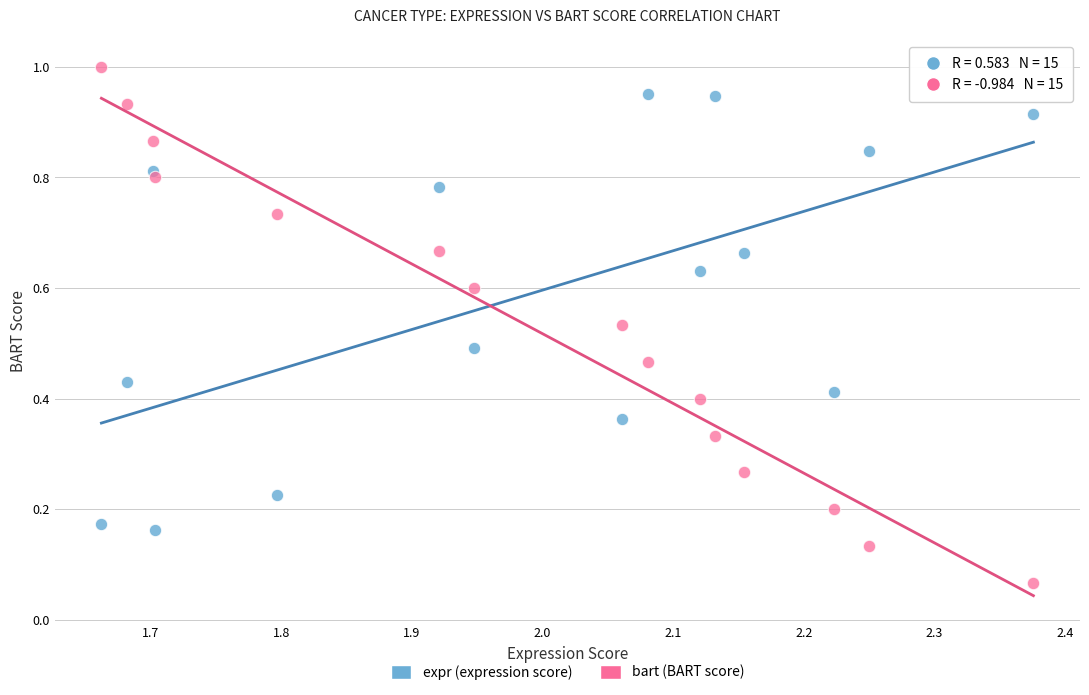

How many data points are displayed?

30